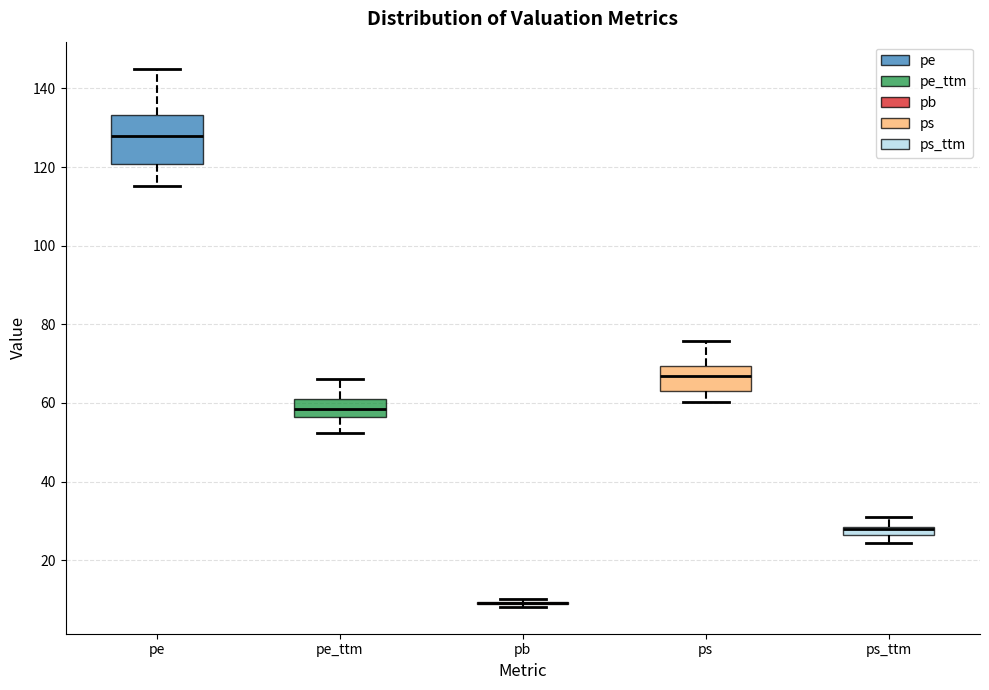

Which box is the tallest, from its lower edge to its upper edge?

pe